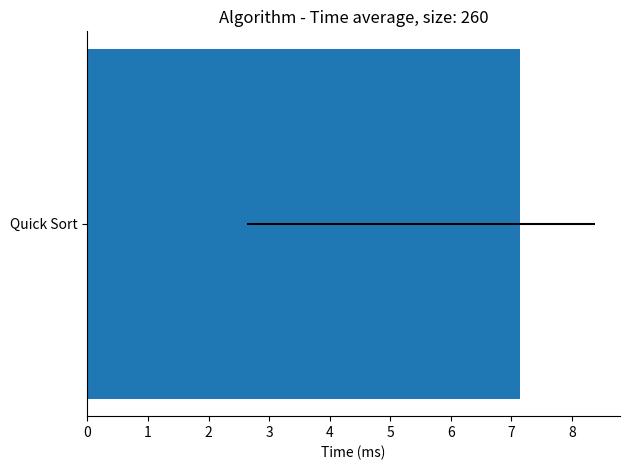

Are the bars horizontal?

Yes